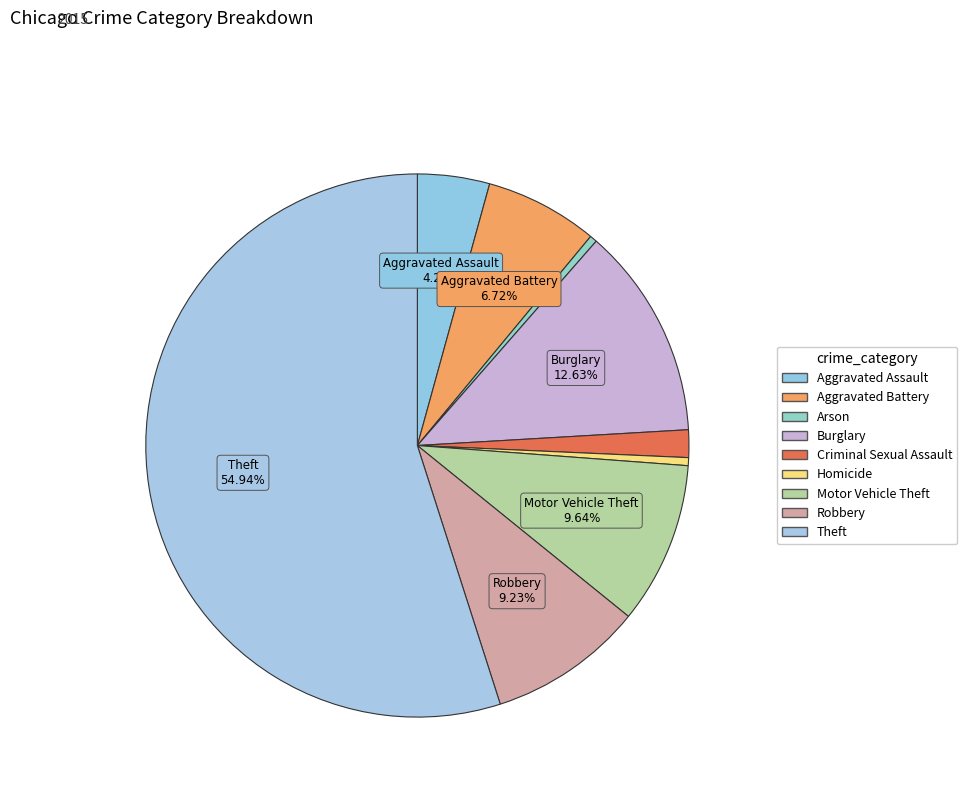

To the nearest percent, what is the average slice percentage?

11%